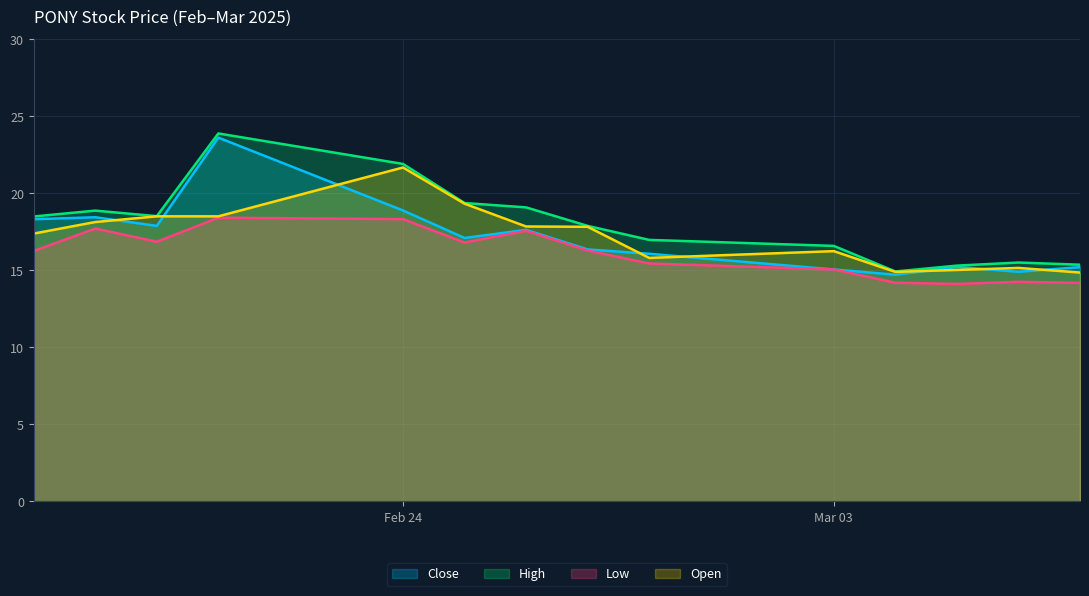

What is the minimum value for Open?

14.9